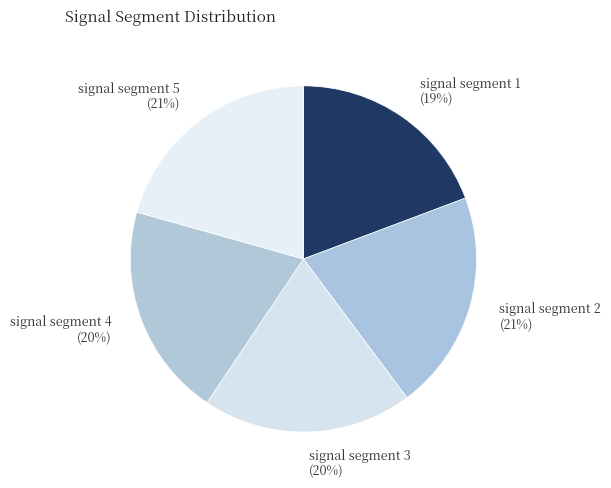

To the nearest percent, what is the average slice percentage?

20%